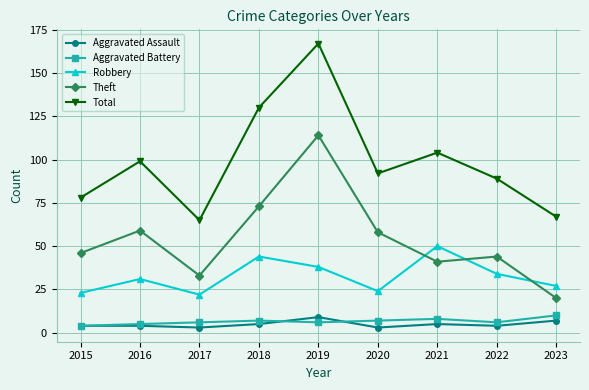

The value of Total at 2021 is 104. True or false?

True